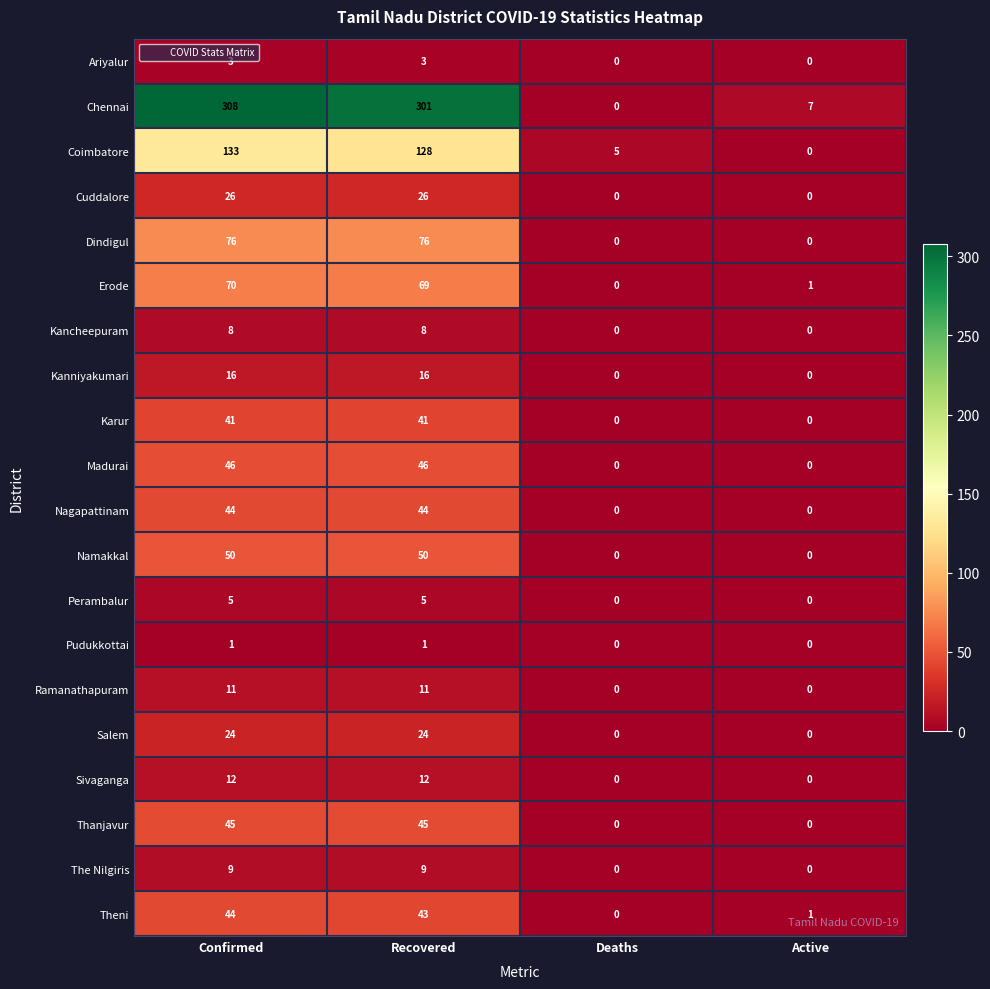

What is the highest value of the Erode series?

70